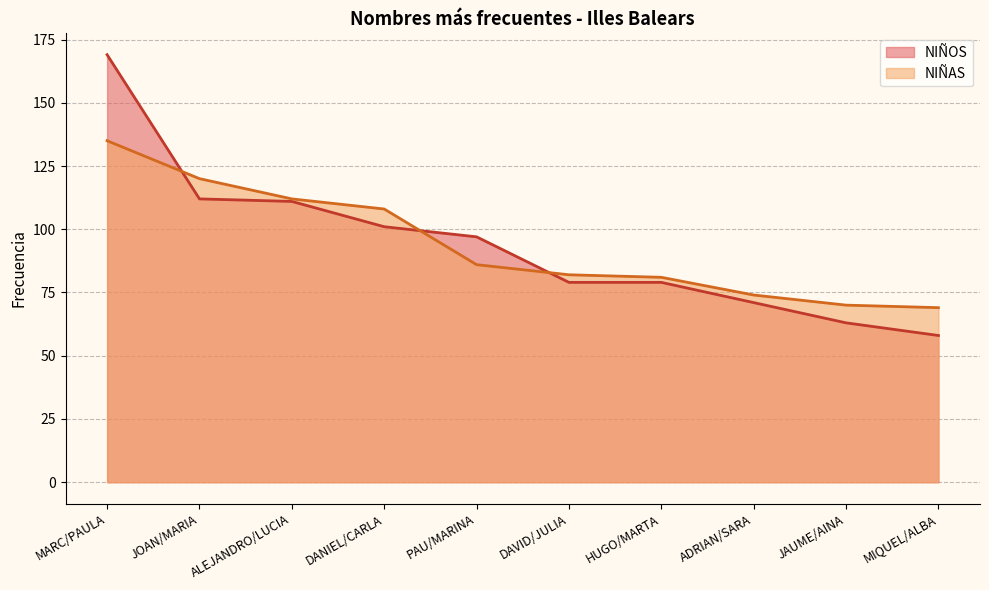

What is the label of the 4th point from the right?

HUGO/MARTA